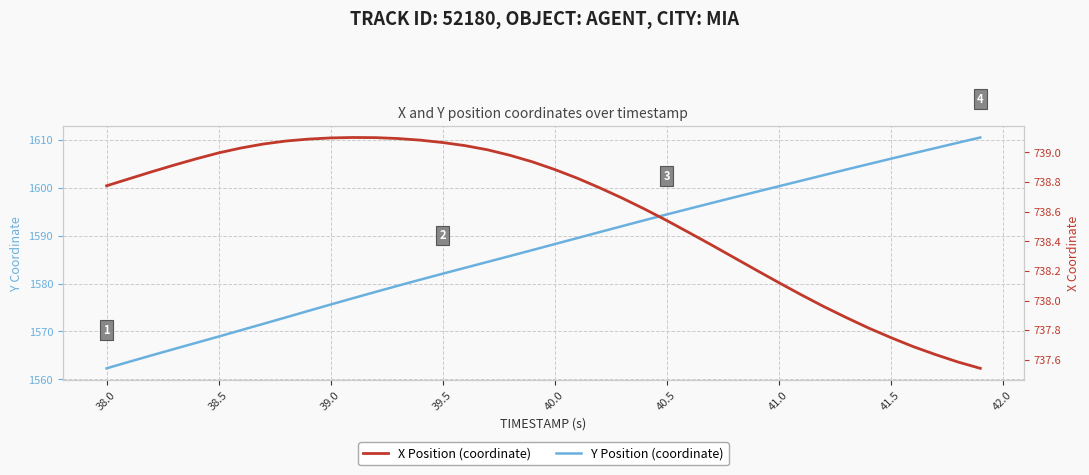

Does the chart display data point markers on the line(s)?

No